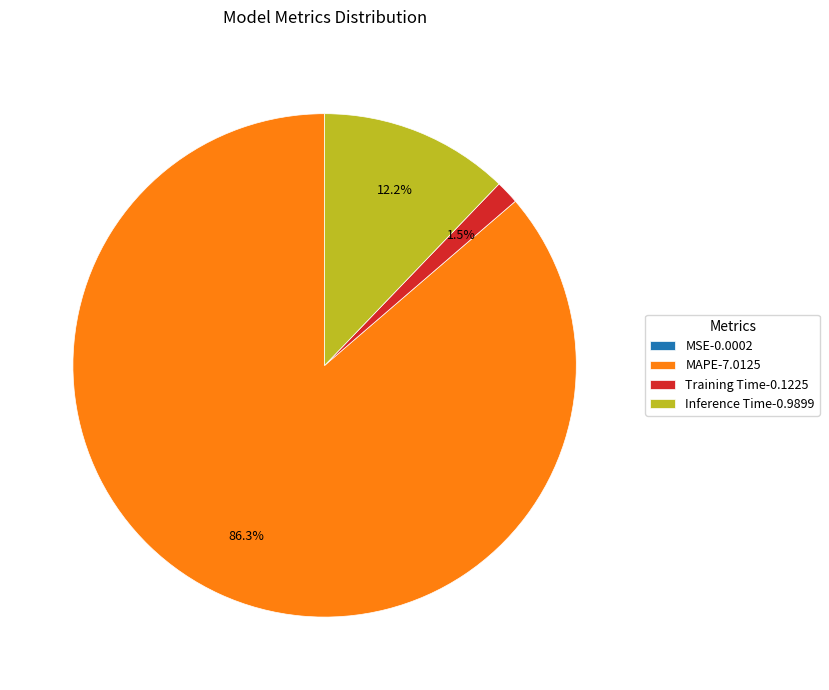

Between MAPE-7.0125 and Inference Time-0.9899, which is larger?

MAPE-7.0125